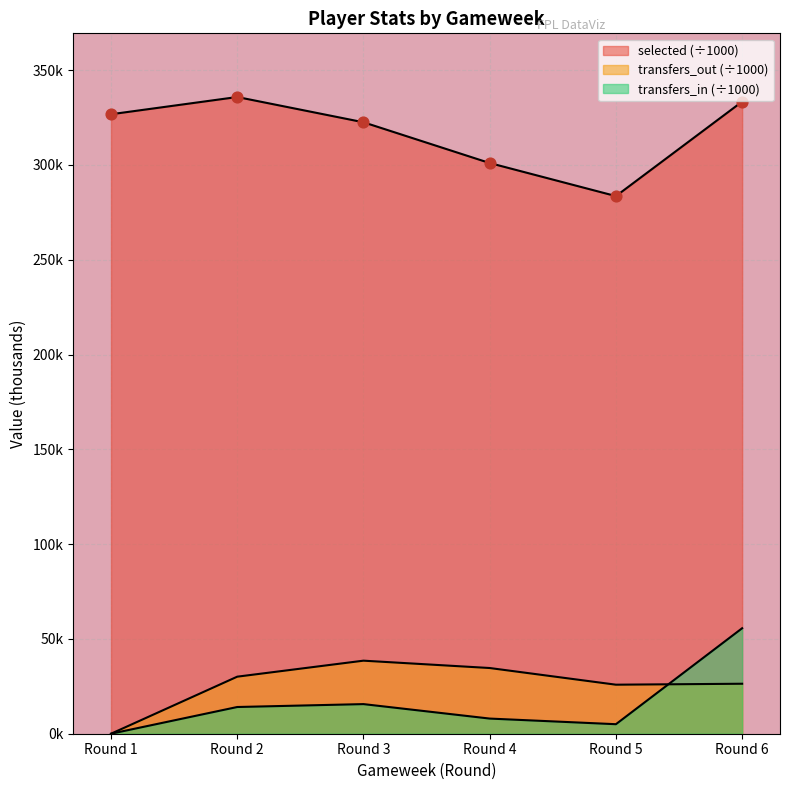

Which series reaches the maximum Y coordinate?

selected